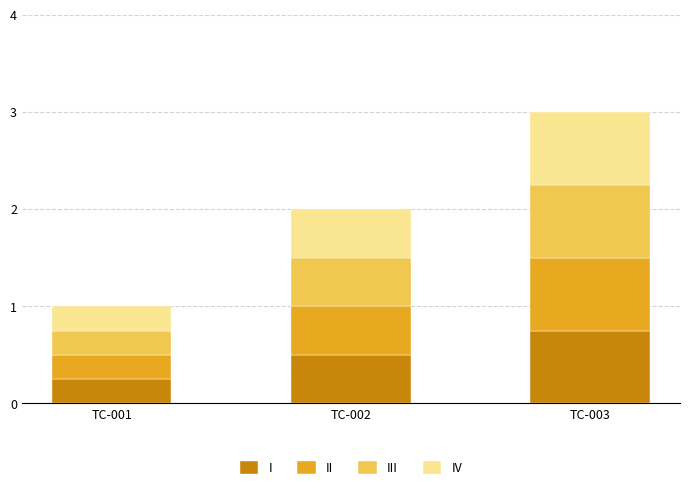

Count the I values in the range 0 to 1.

3